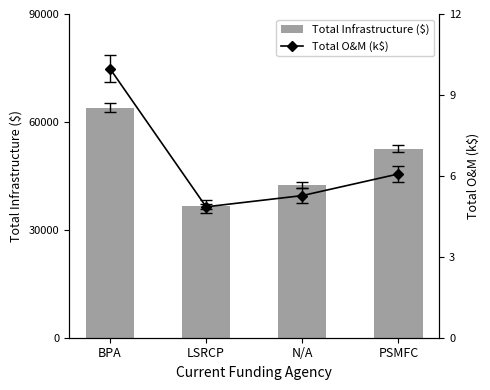

Where does the Total O&M (k$) series first go above 6?

BPA